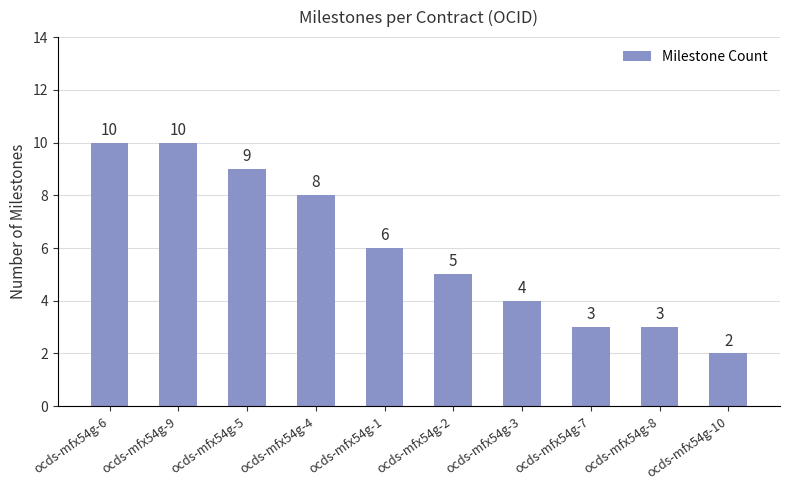

Which category has the lowest value across all series?

ocds-mfx54g-10